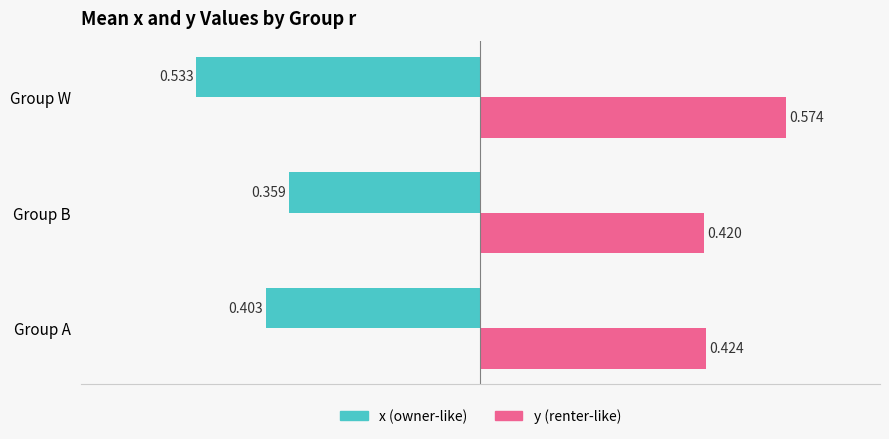

At which category is the sum across all series the highest?

Group B